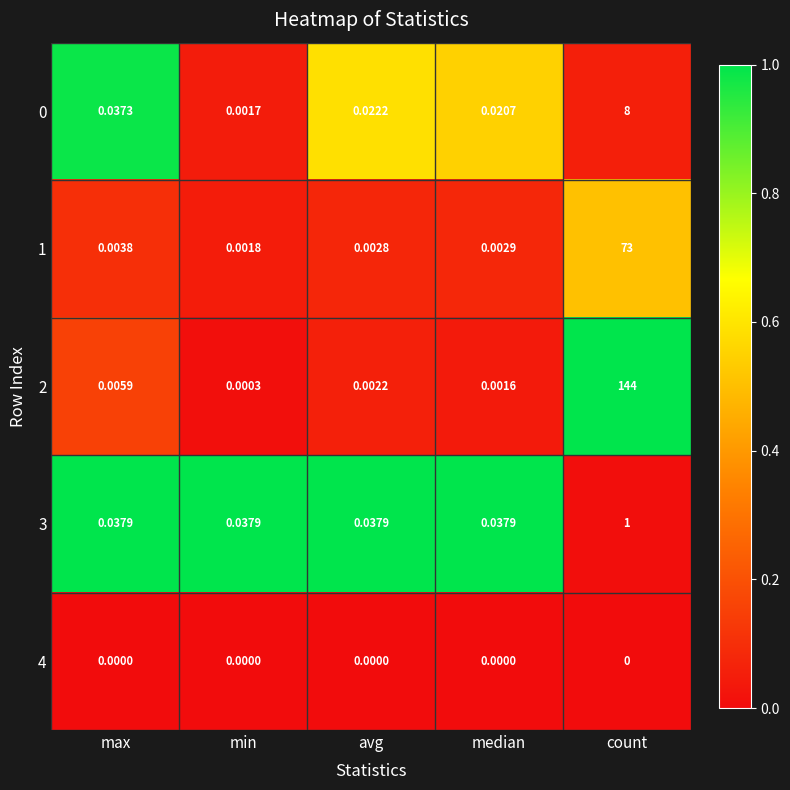

At which label does 2 reach its minimum?

min